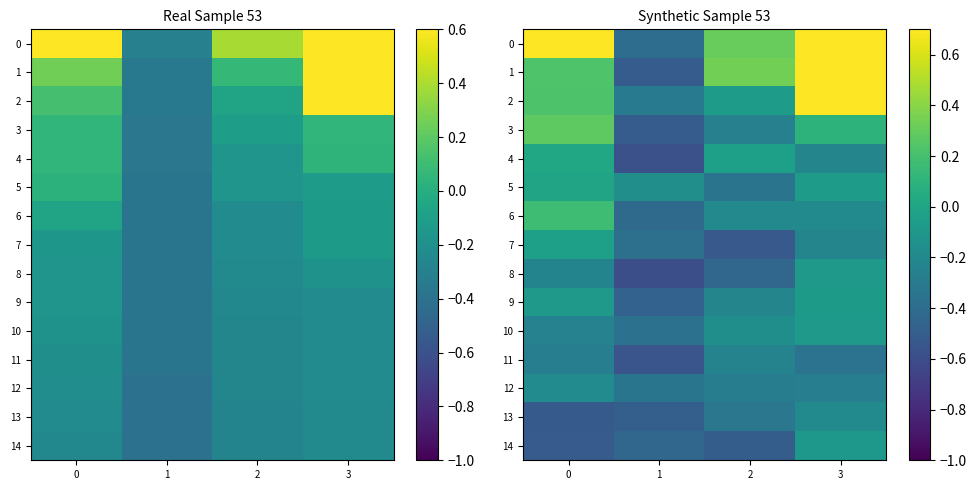

What is the difference between the maximum and second lowest values in the 7 series?

0.3